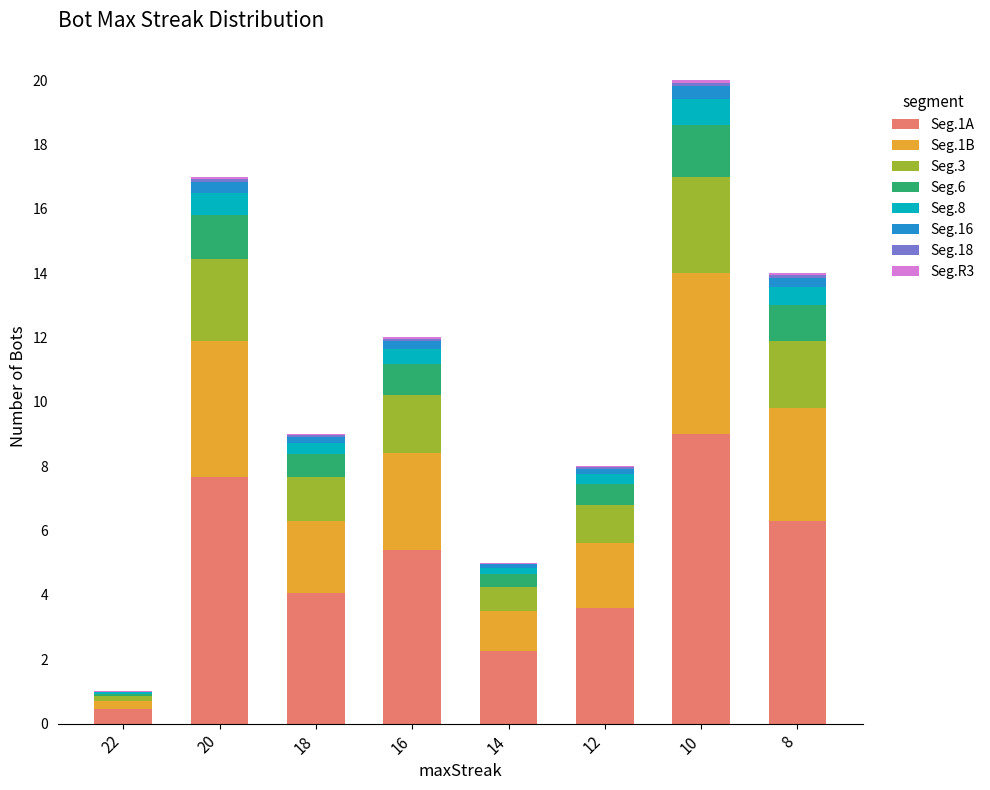

How many series are shown in this chart?

8